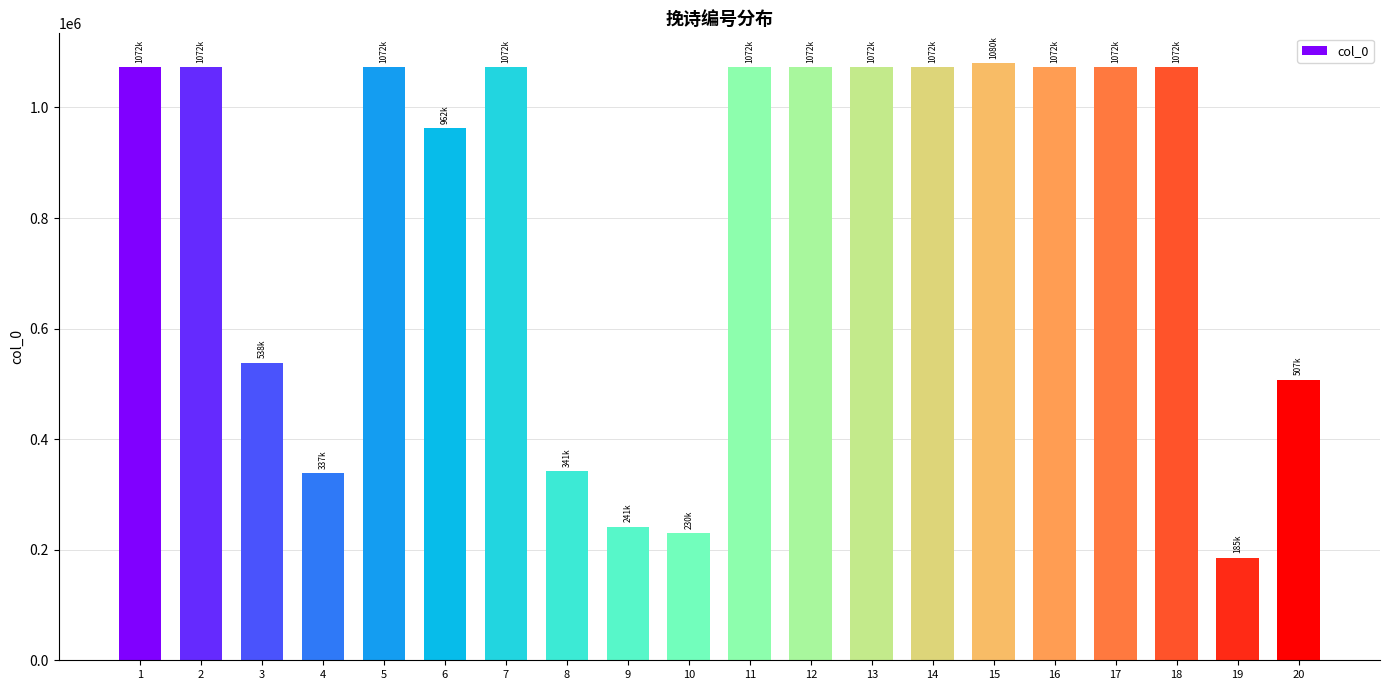

Between 14 and 4, which is larger?

14